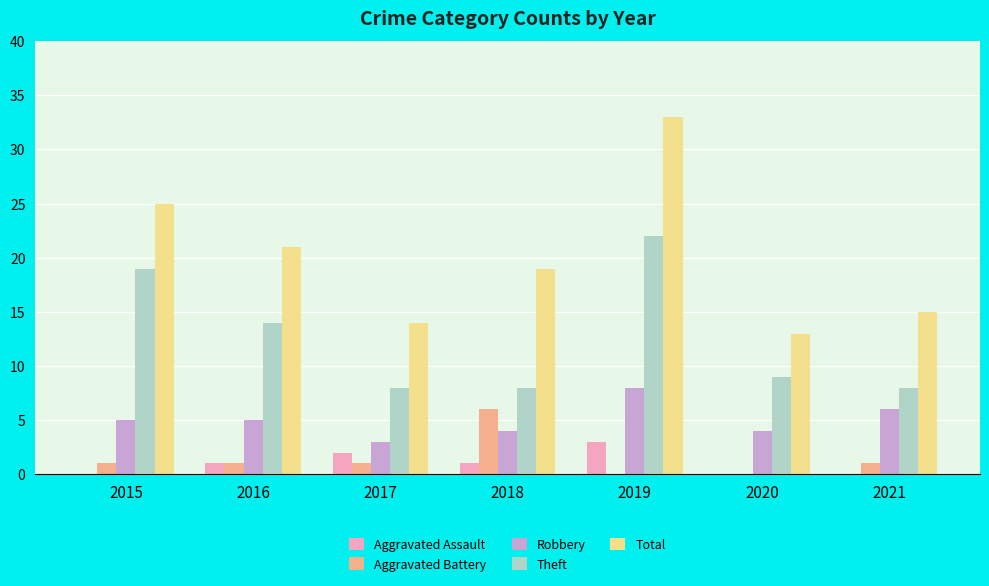

Which series has the largest total across all categories?

Total